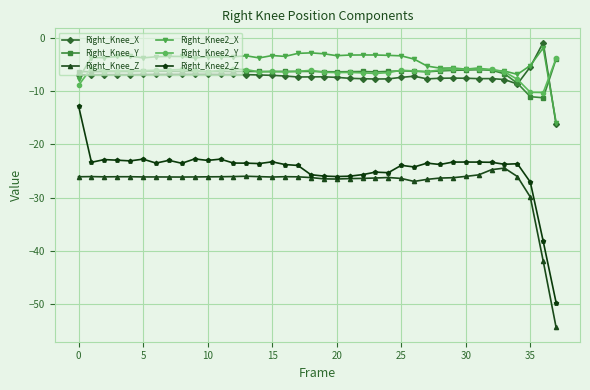

What is the average value of the Right_Knee_Y series?

-6.6